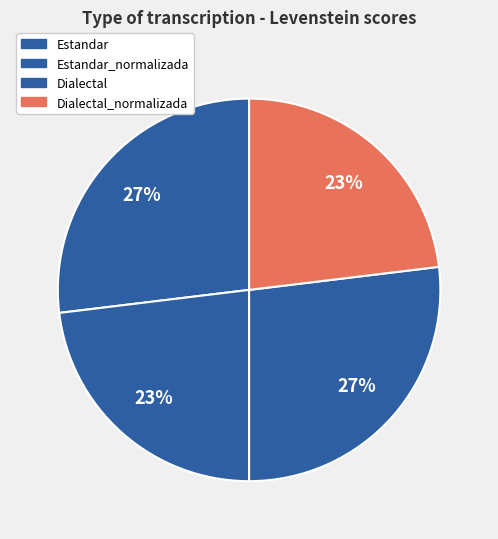

Combined, do Estandar and Estandar_normalizada account for over 50%?

Yes